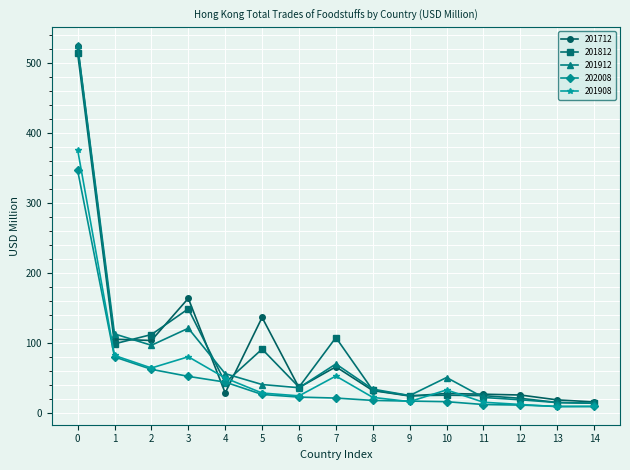

Which series ends up on top after the final intersection of 201812 and 202008?

201812